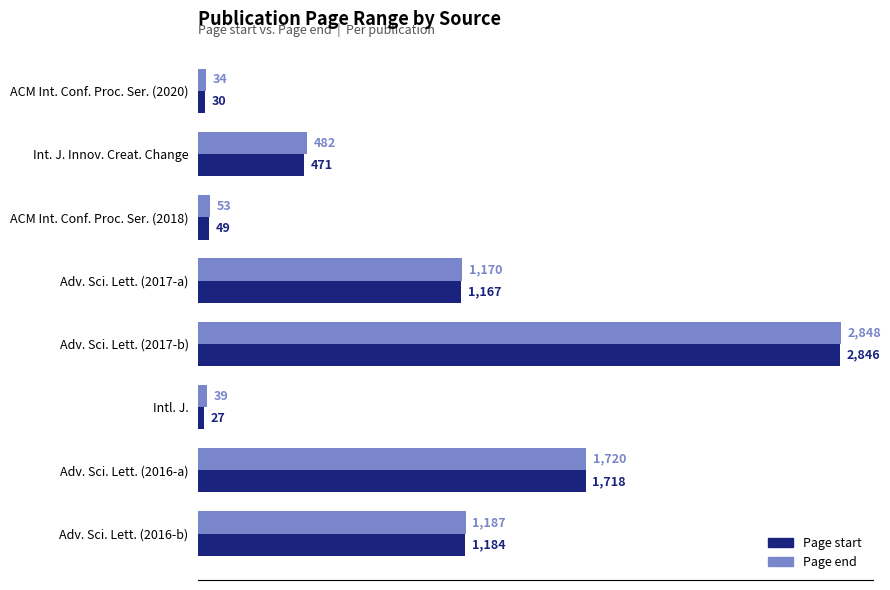

What is the total value across all series at Adv. Sci. Lett. (2016-b)?

2371